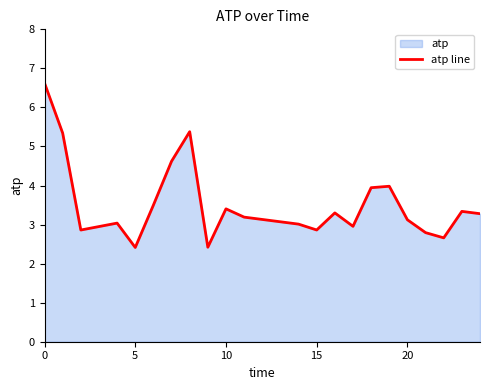

Count the number of values greater than 3.

15